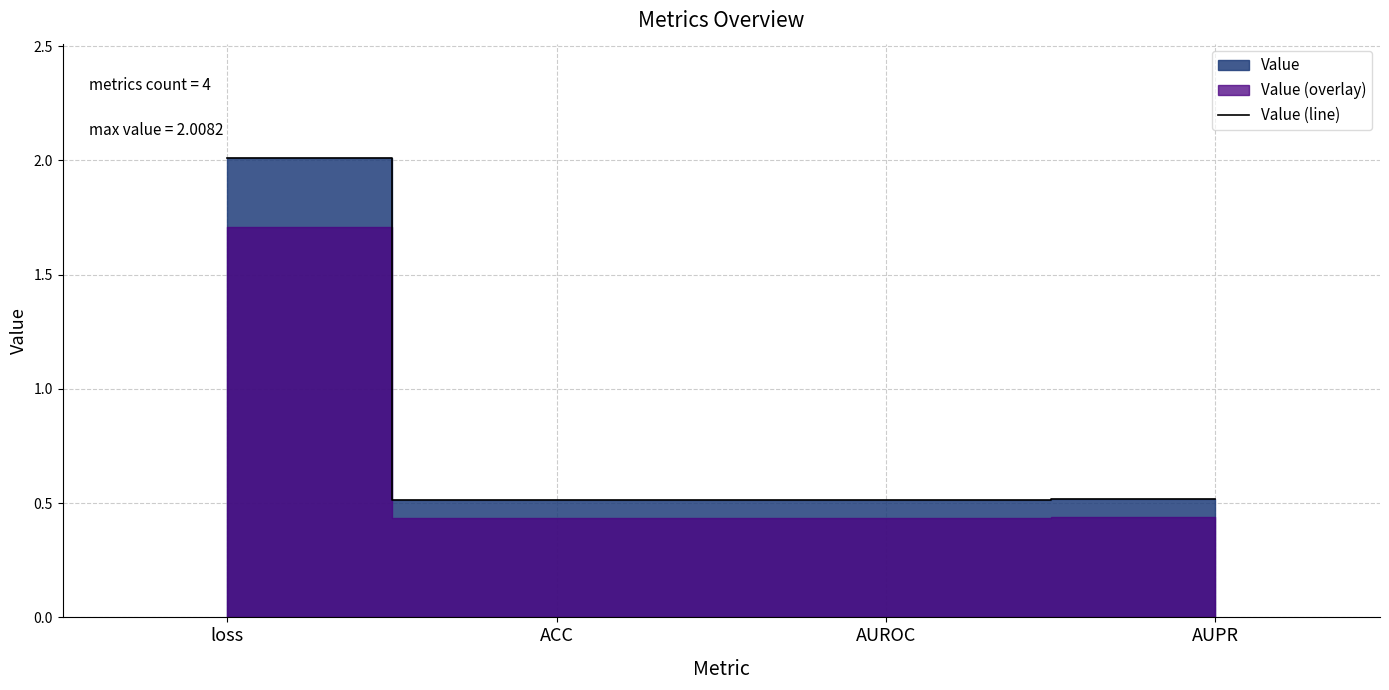

What is the difference between the values at loss and AUROC?

1.5